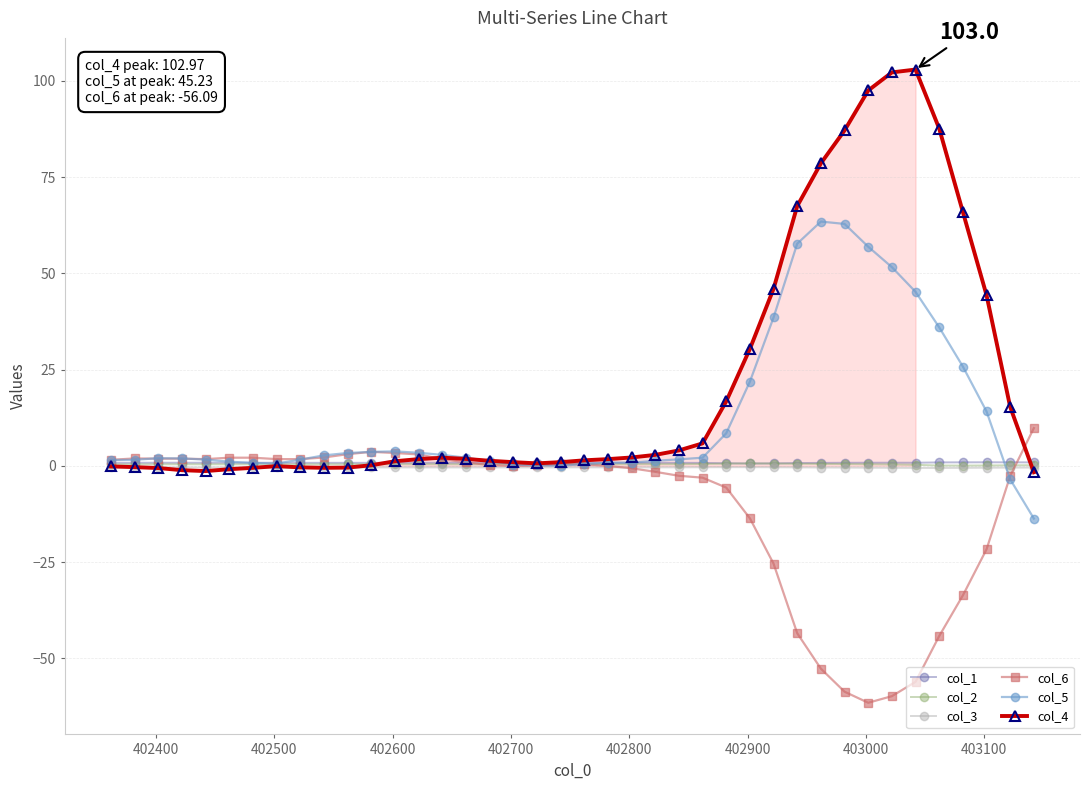

True or false: col_5 has more than 1 points higher than both neighbors.

True